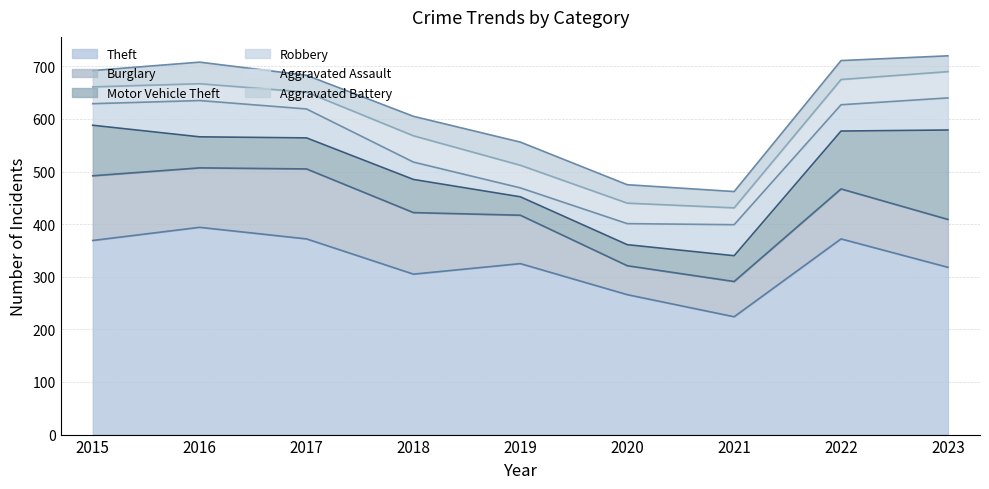

How many interior local peaks does the Robbery series have?

2